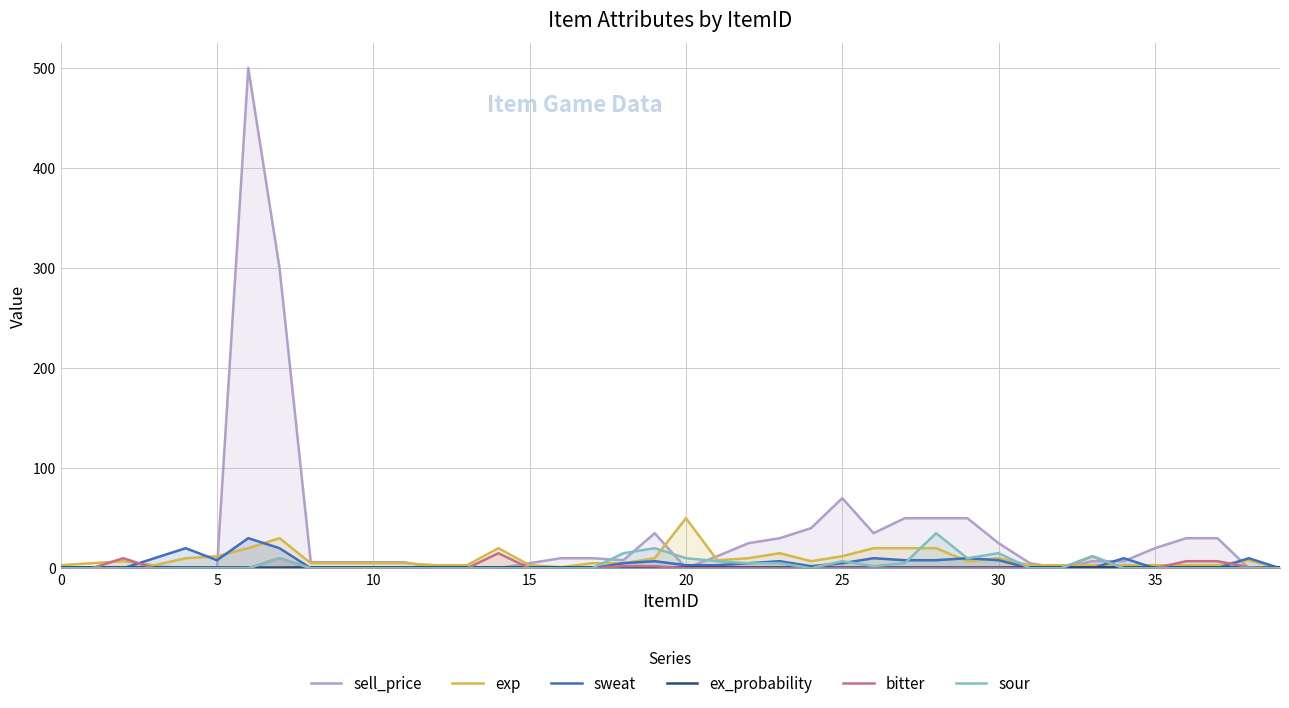

Count the ex_probability values in the range 0 to 1.

40